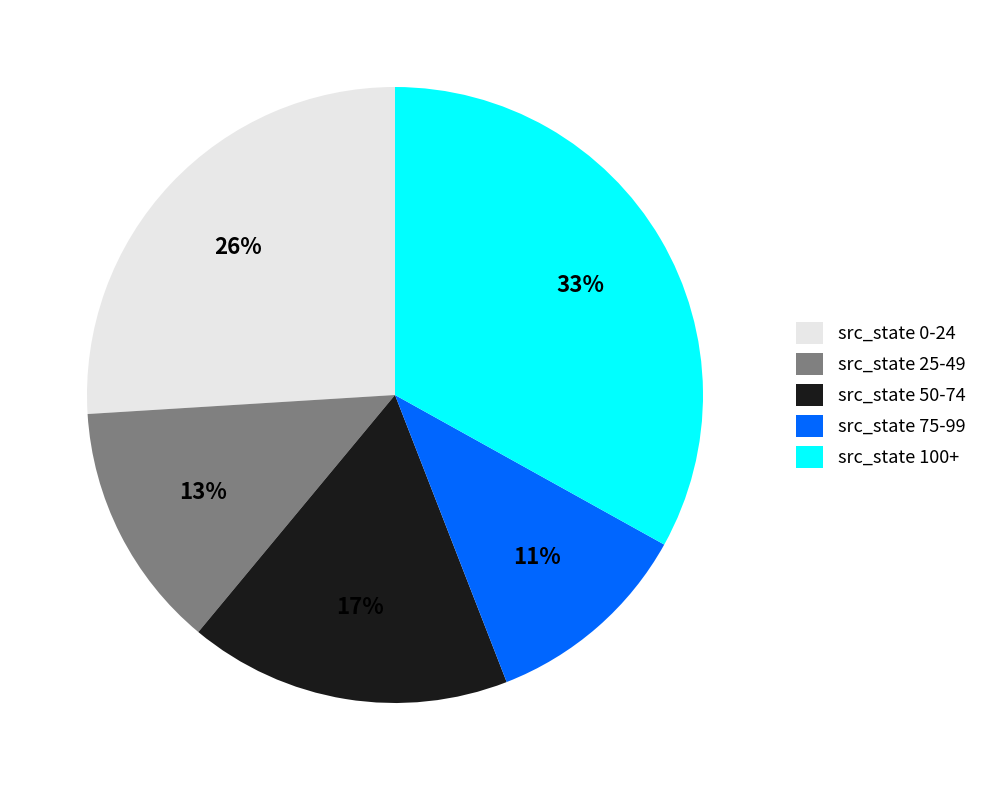

What is the smallest slice in the pie chart?

src_state 75-99